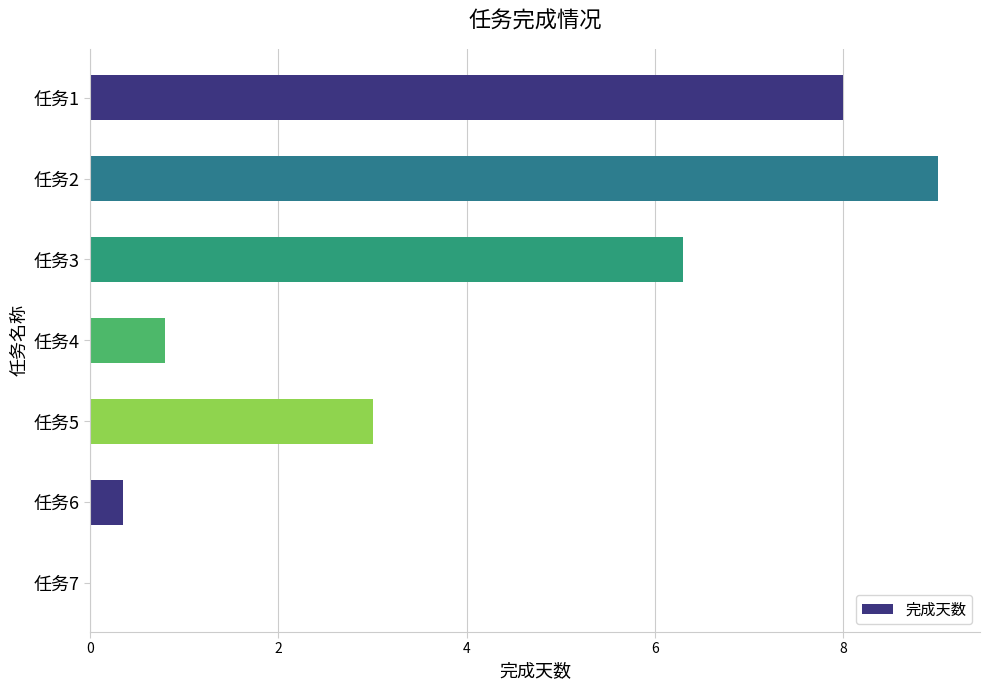

Which label corresponds to the largest value in the chart?

任务2